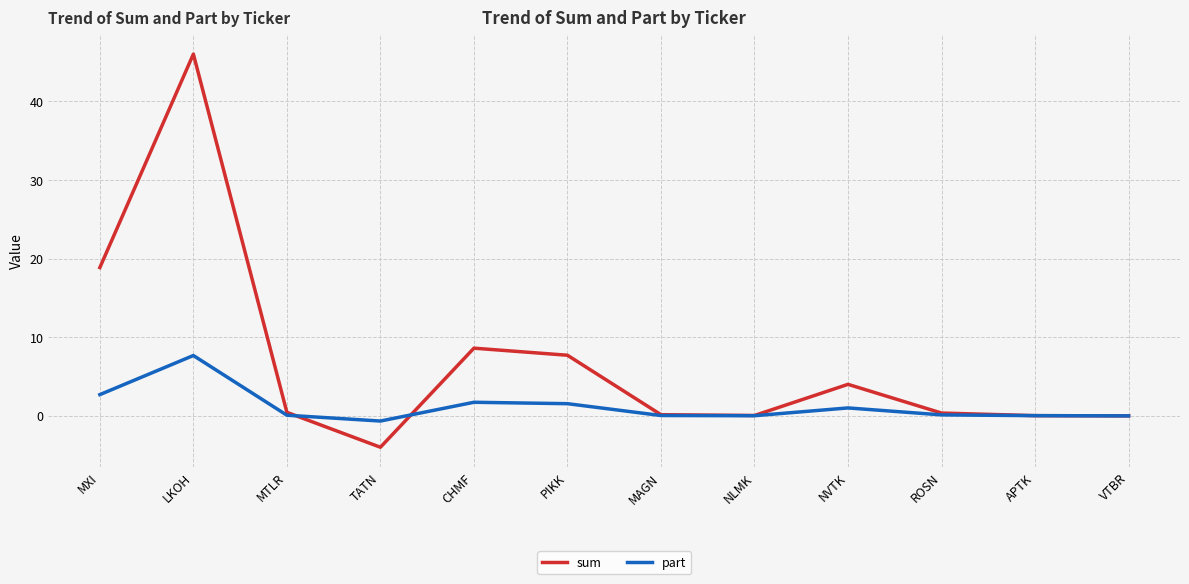

What is the greatest value displayed?

46.0